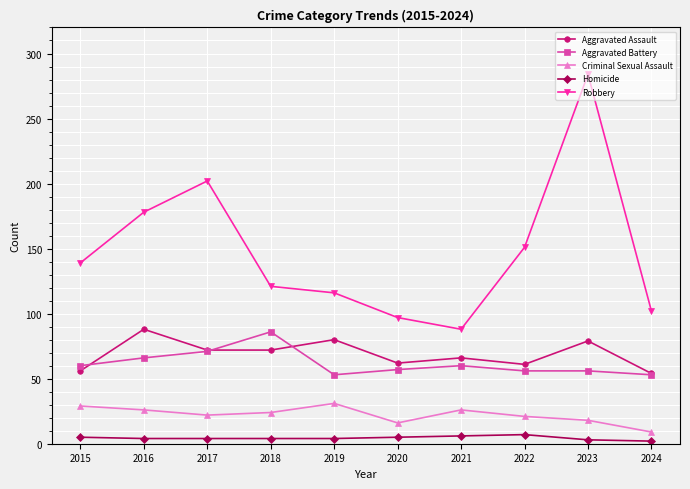

What is the total value across all series at 2019?

284